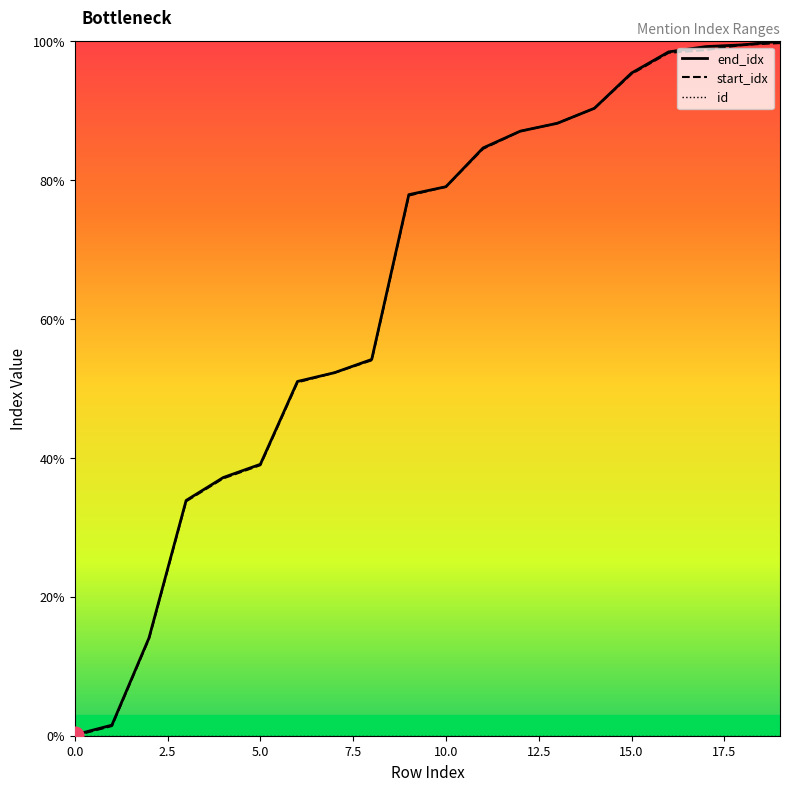

What are all the series names shown in the legend?

end_idx, start_idx, id